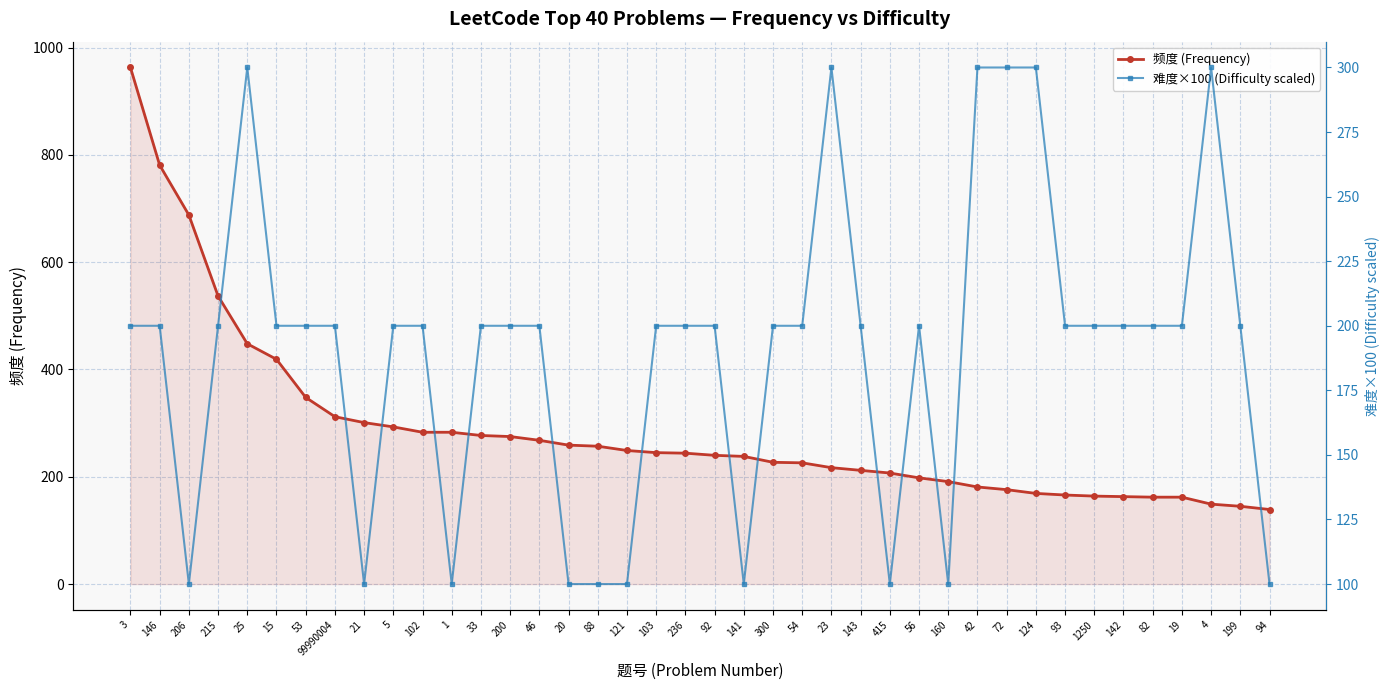

Which series has the largest range (max minus min)?

频度 (Frequency)